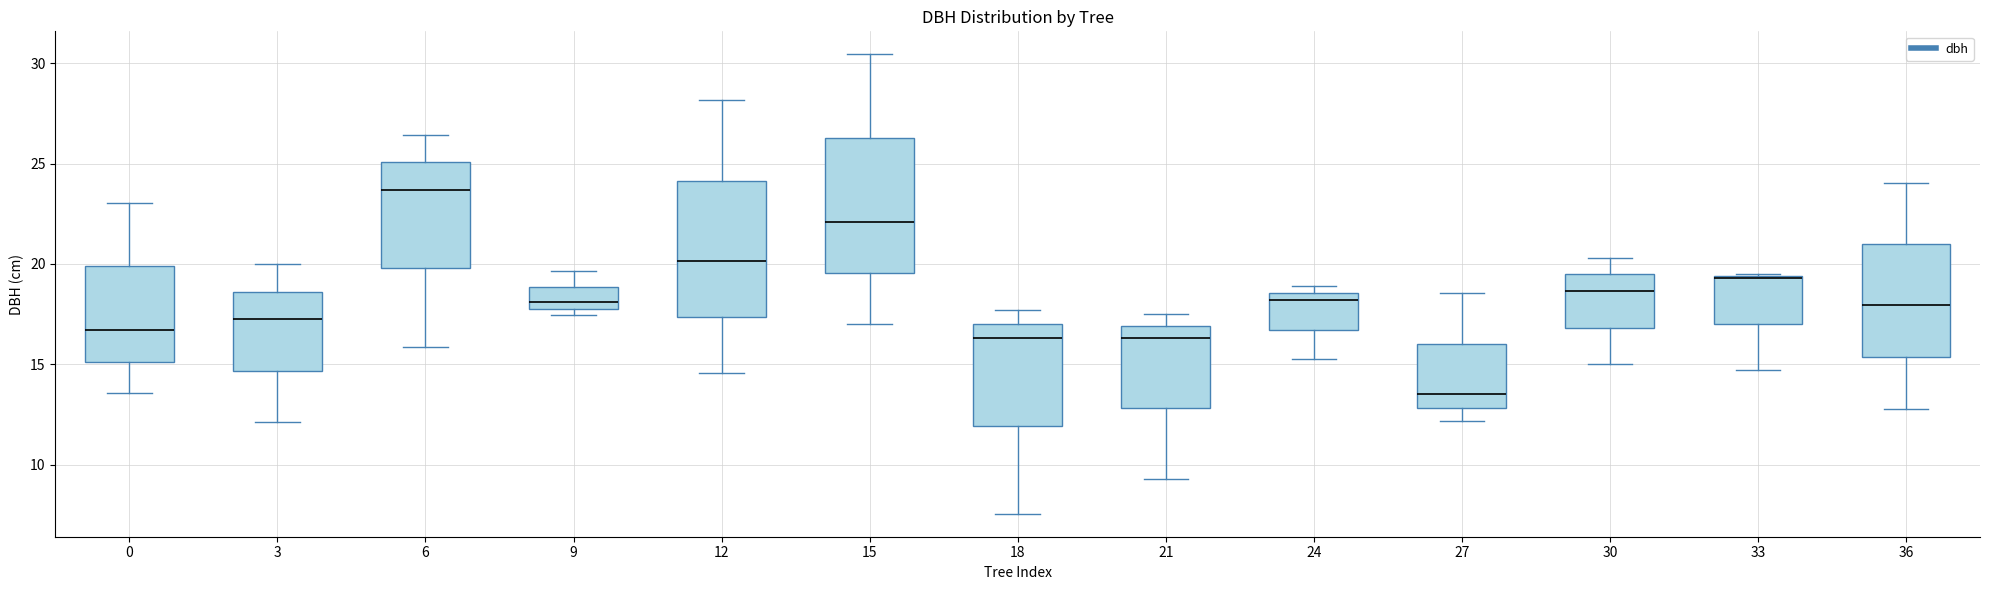

Reading left to right, read every box against the y-axis: the position of its median line, the range the box covers, and the ends of its whiskers. The values are not printed on the chart, so give them approximately, as read against the axis.

0: median 16.5, box 15.0 to 20.0, whiskers 13.5 to 23.0
3: median 17.5, box 14.5 to 18.5, whiskers 12.0 to 20.0
6: median 23.5, box 20.0 to 25.0, whiskers 16.0 to 26.5
9: median 18.0 (just above the box's lower edge), box 18.0 to 19.0, whiskers 17.5 to 19.5
12: median 20.0, box 17.5 to 24.0, whiskers 14.5 to 28.0
15: median 22.0, box 19.5 to 26.5, whiskers 17.0 to 30.5
18: median 16.5, box 12.0 to 17.0, whiskers 7.5 to 17.5
21: median 16.5, box 13.0 to 17.0, whiskers 9.5 to 17.5
24: median 18.0, box 16.5 to 18.5, whiskers 15.5 to 19.0
27: median 13.5, box 13.0 to 16.0, whiskers 12.0 to 18.5
30: median 18.5, box 17.0 to 19.5, whiskers 15.0 to 20.5
33: median 19.5 (drawn on the box's upper edge), box 17.0 to 19.5, whiskers 14.5 to 19.5
36: median 18.0, box 15.5 to 21.0, whiskers 13.0 to 24.0